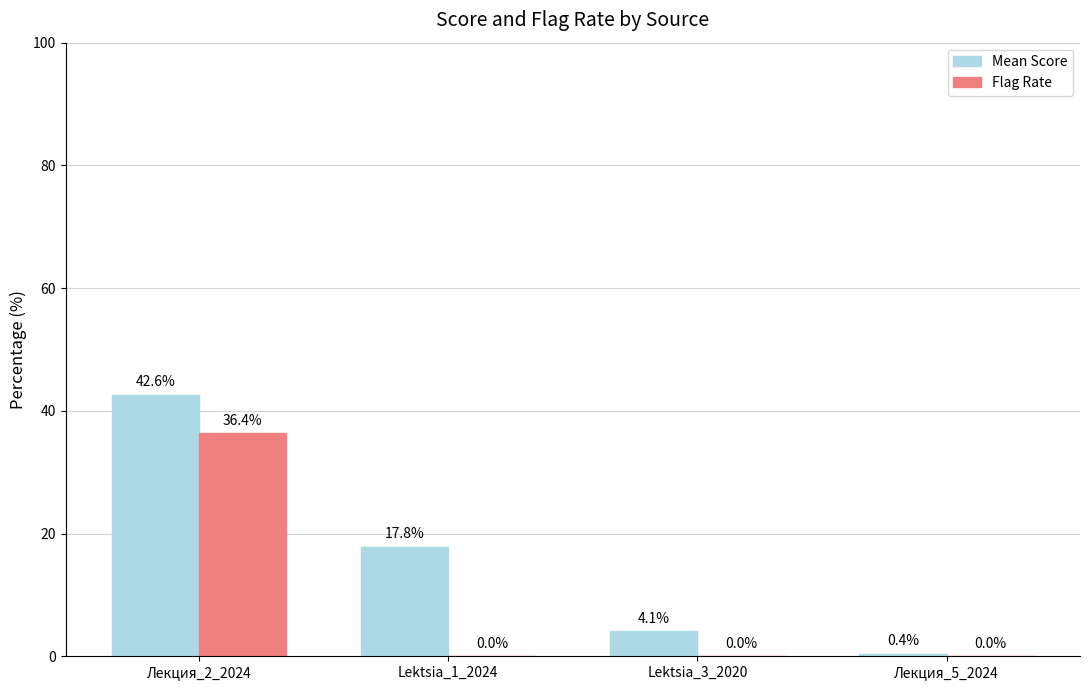

What is the difference between the Mean Score values at Лекция_5_2024 and Лекция_2_2024?

42.2